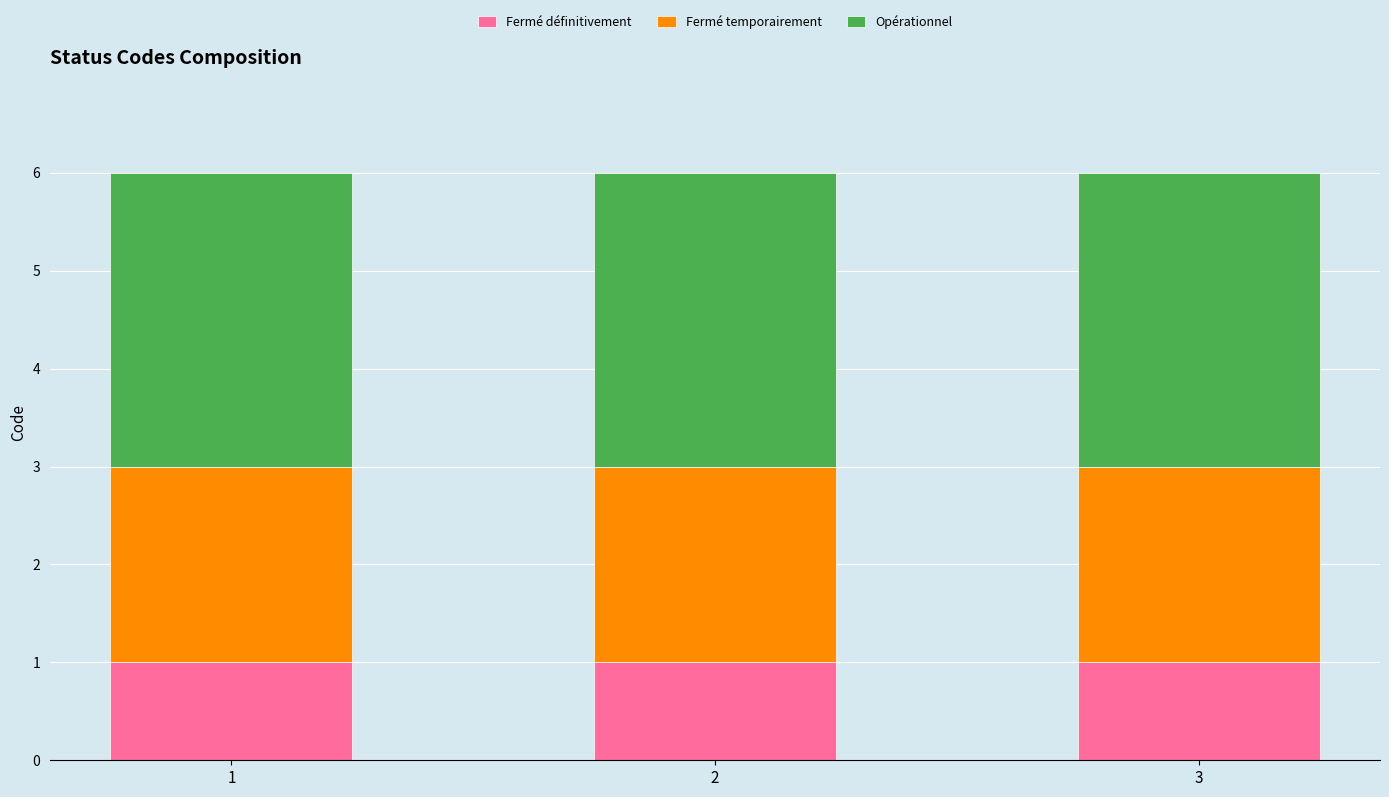

True or false: Fermé définitivement has a value of 1 at 1.

True